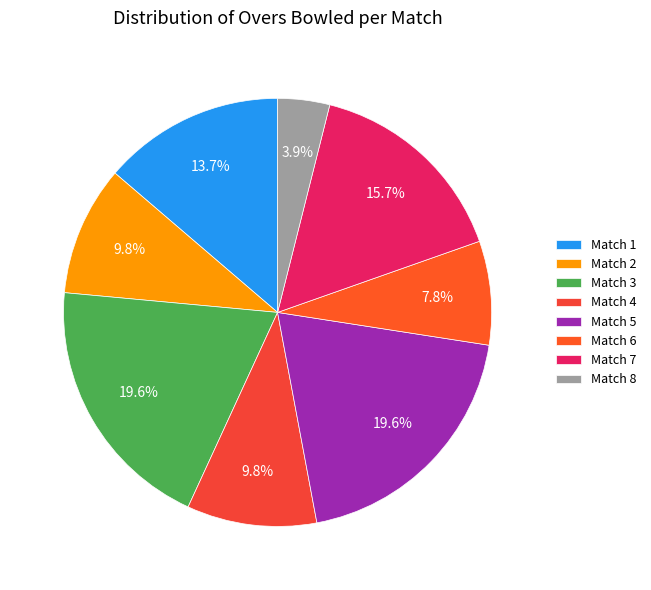

What is the change in value from Match 3 to Match 8?

-8